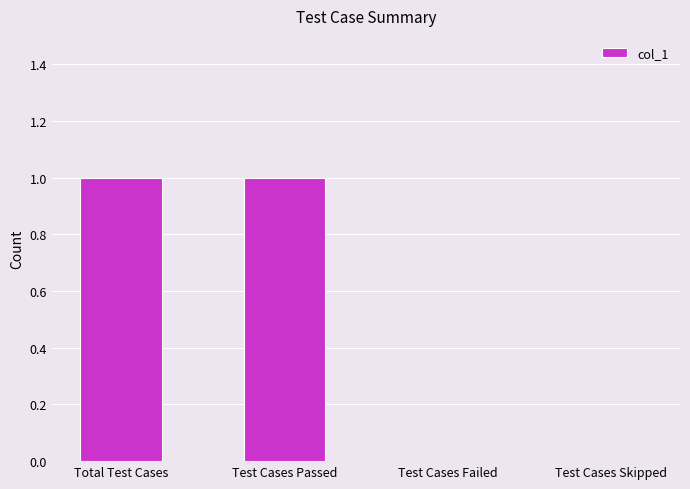

What is the sum of all values?

2